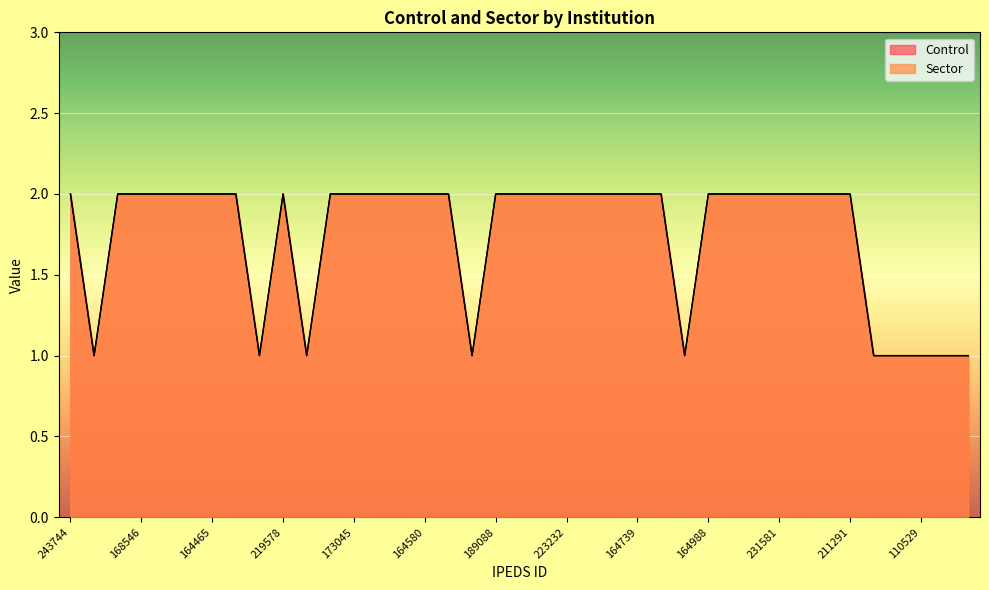

What is the label of the 10th point from the right?

165015